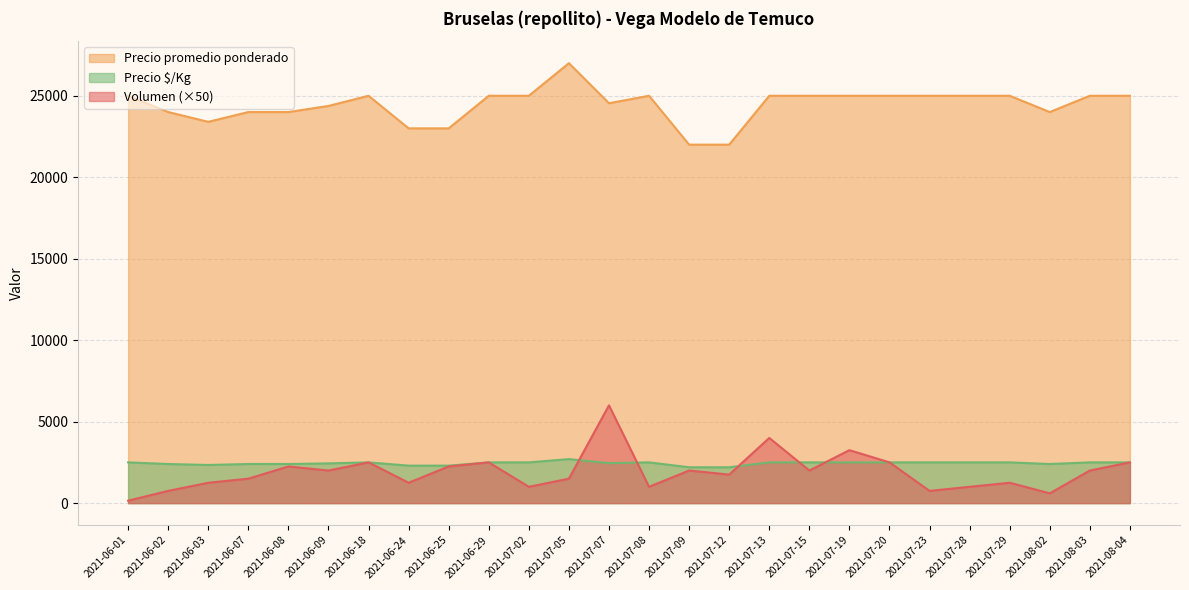

Between 2021-06-29 and 2021-06-24, which is larger?

2021-06-29